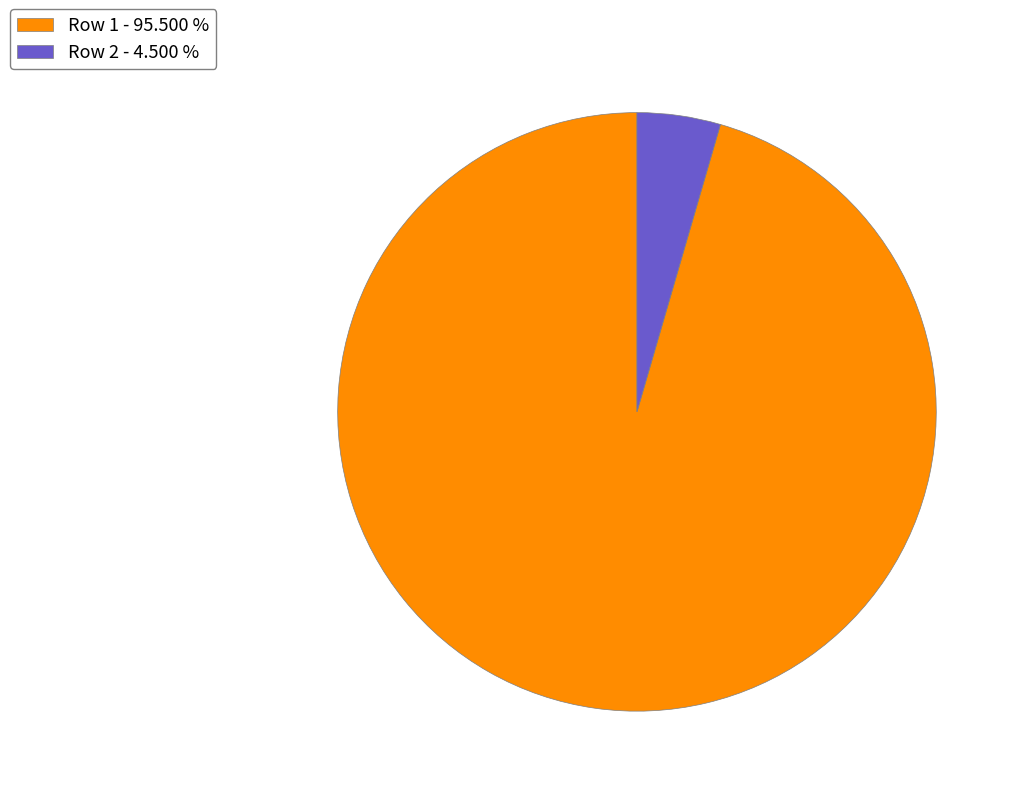

Do Row 1 - 95.500 % and Row 2 - 4.500 % together represent more than half of the pie?

Yes